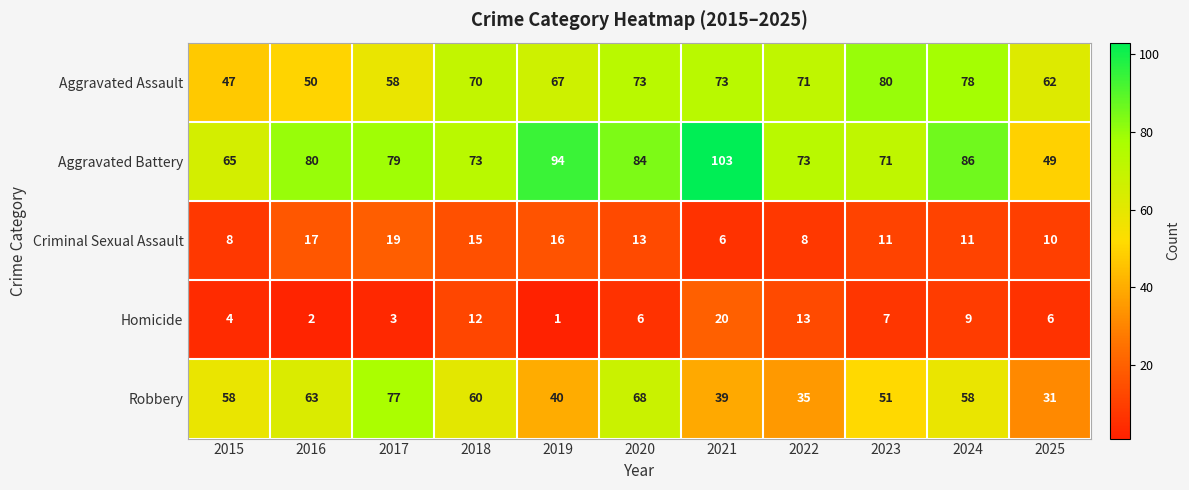

Is it true that Aggravated Assault equals 47 at 2015?

True